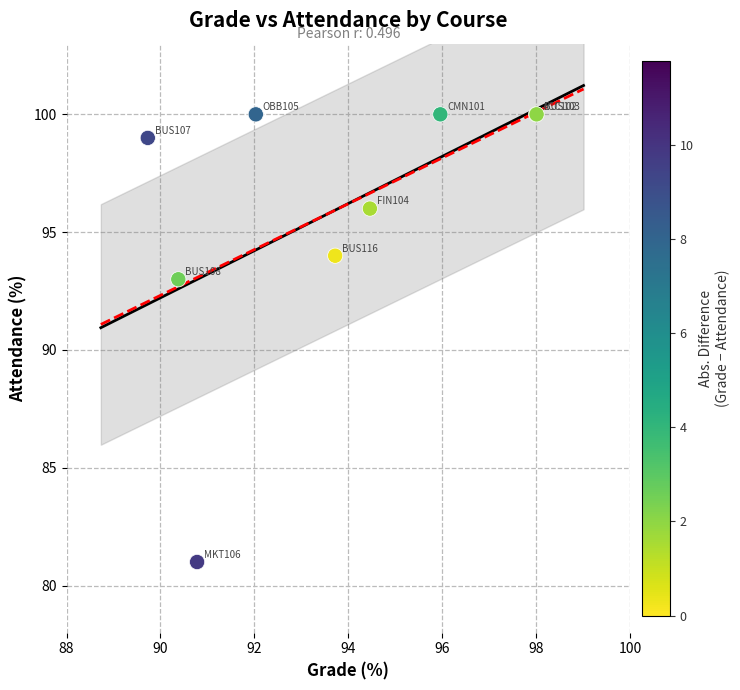

What Y value in the scatter plot is closest to 90?

93